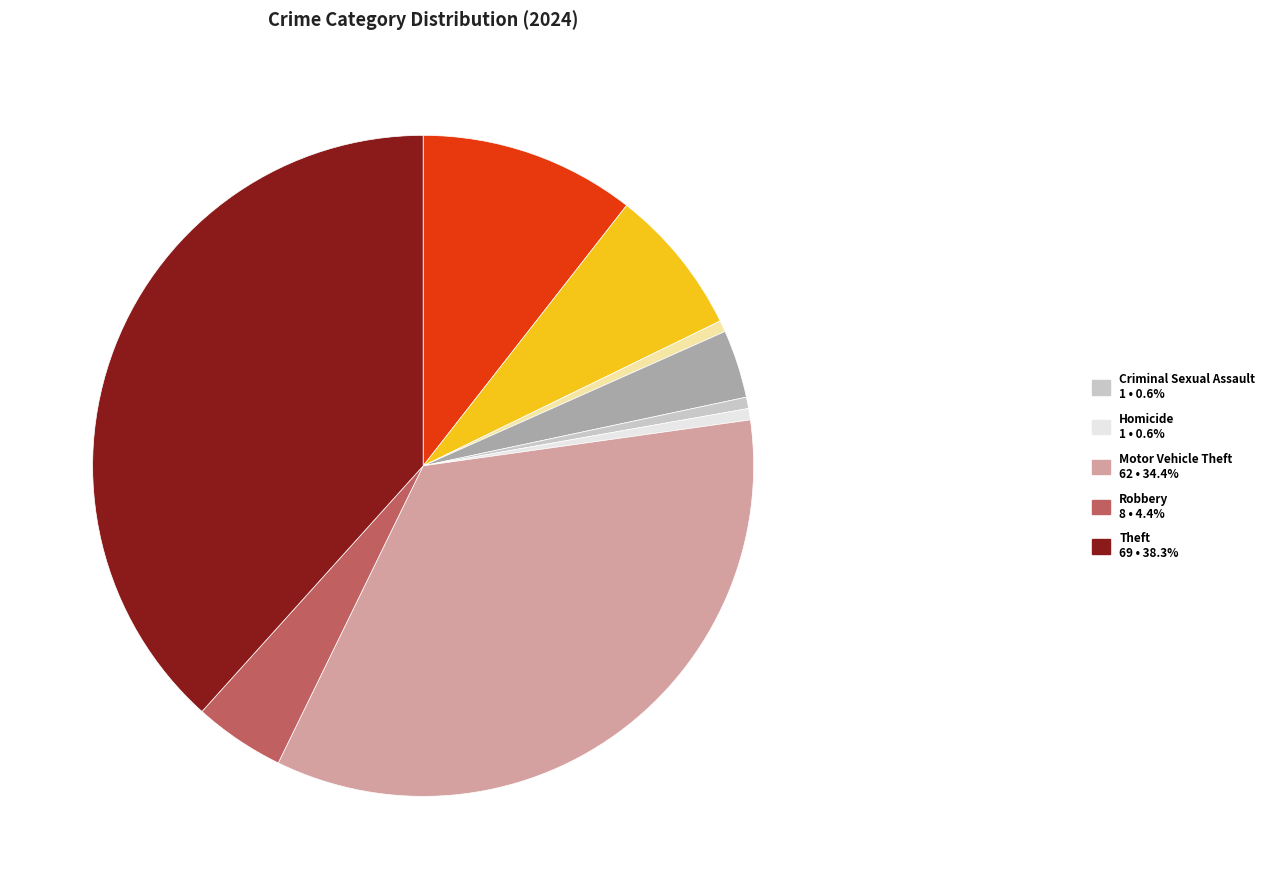

Is there a majority slice in this chart?

No